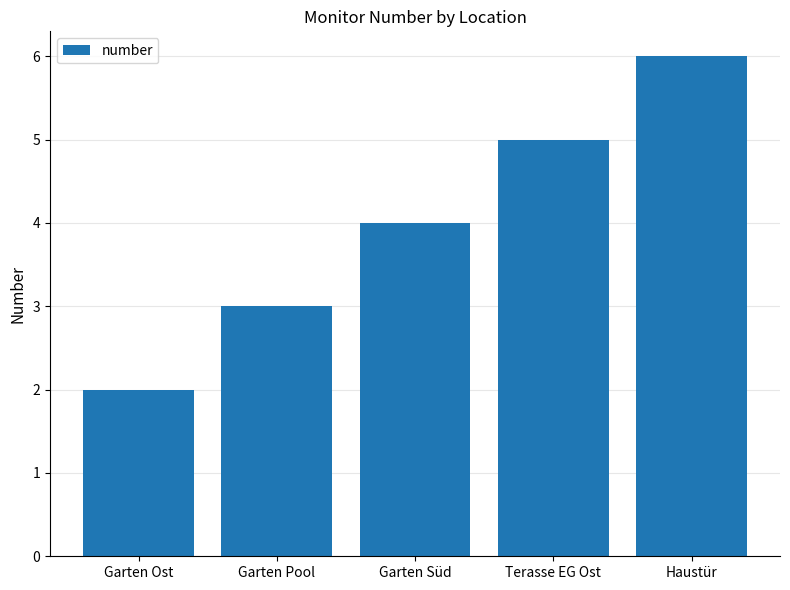

What is the smallest value displayed?

2